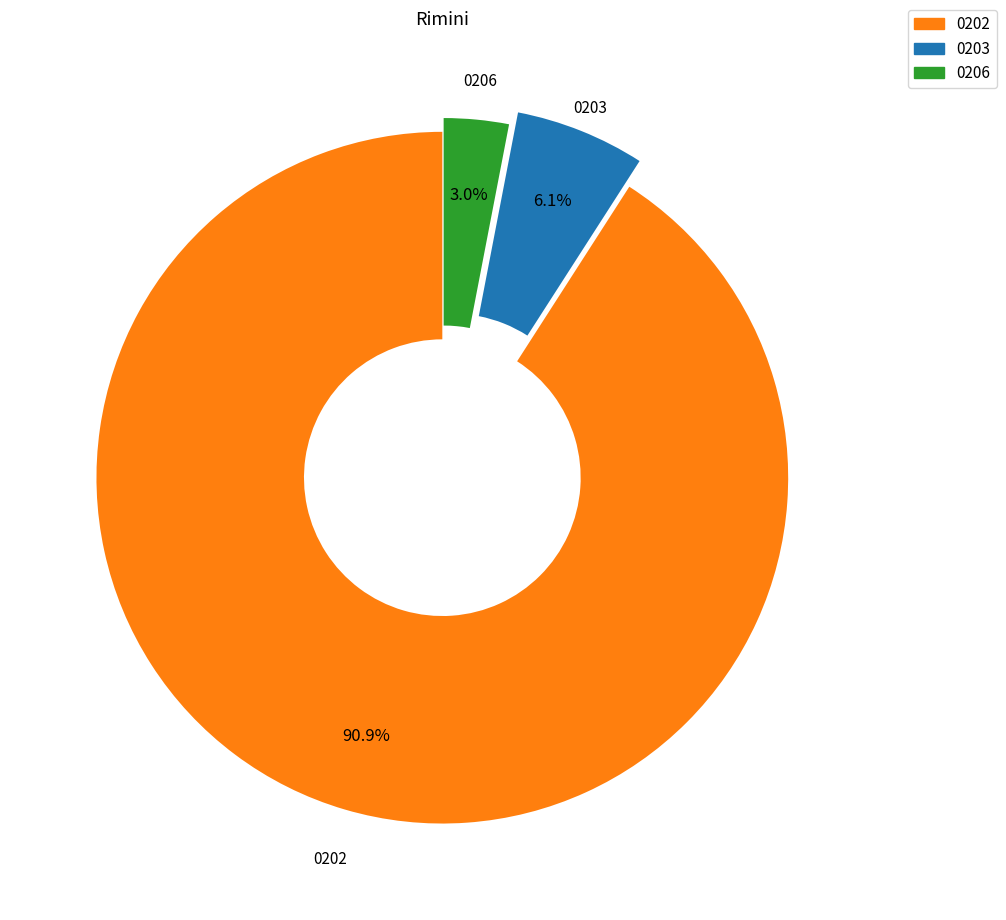

Is there any slice that represents more than half of the pie?

Yes